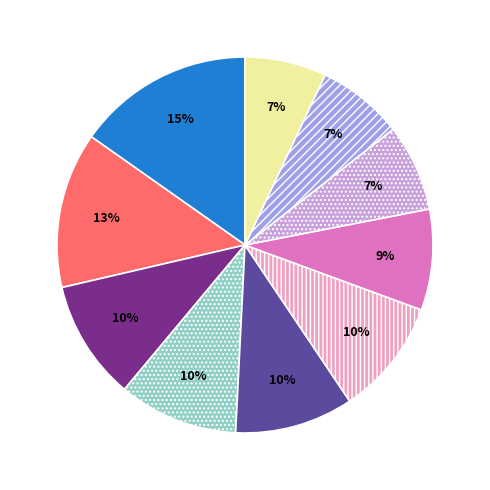

Is there a majority slice in this chart?

No